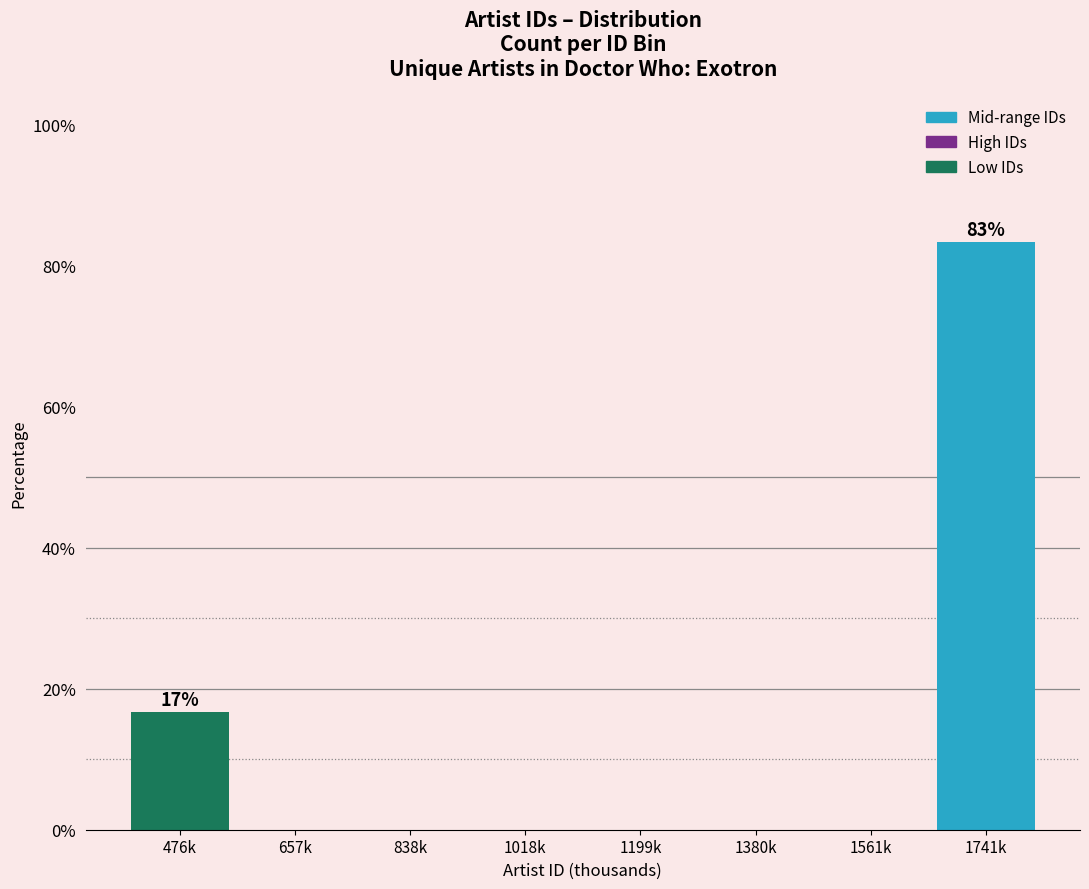

Reading left to right, extract all data points from this chart.

476k=16.7	657k=0.0	838k=0.0	1018k=0.0	1199k=0.0	1380k=0.0	1561k=0.0	1741k=83.3